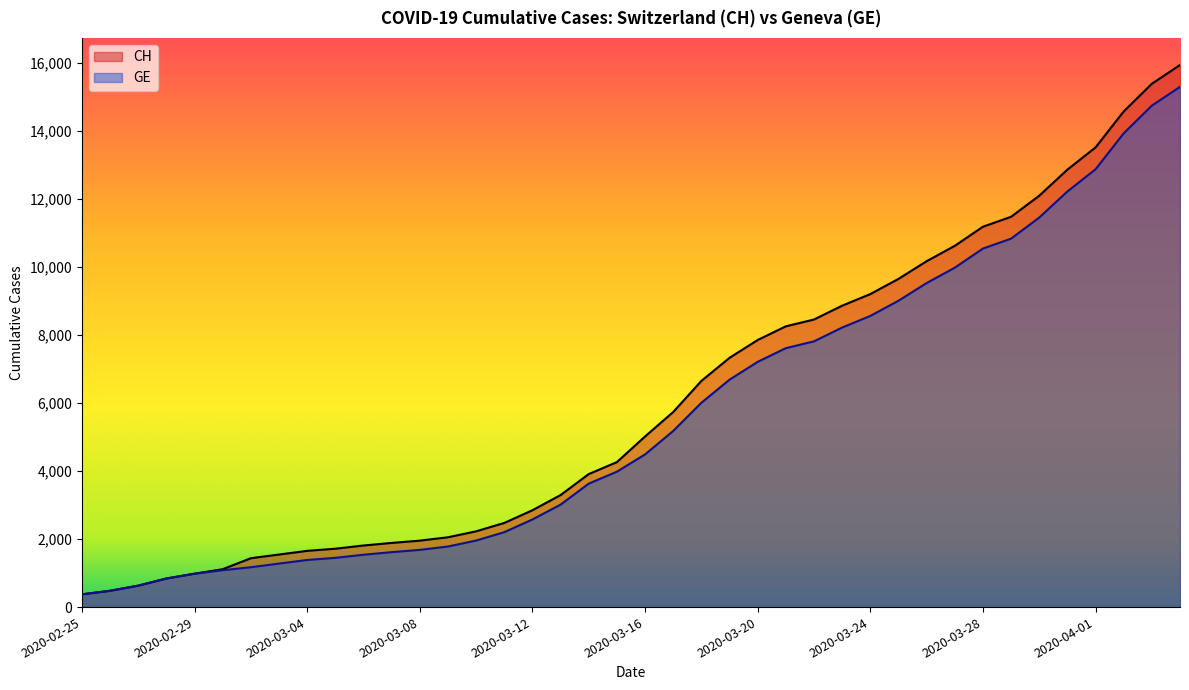

What are all the series names shown in the legend?

CH, GE